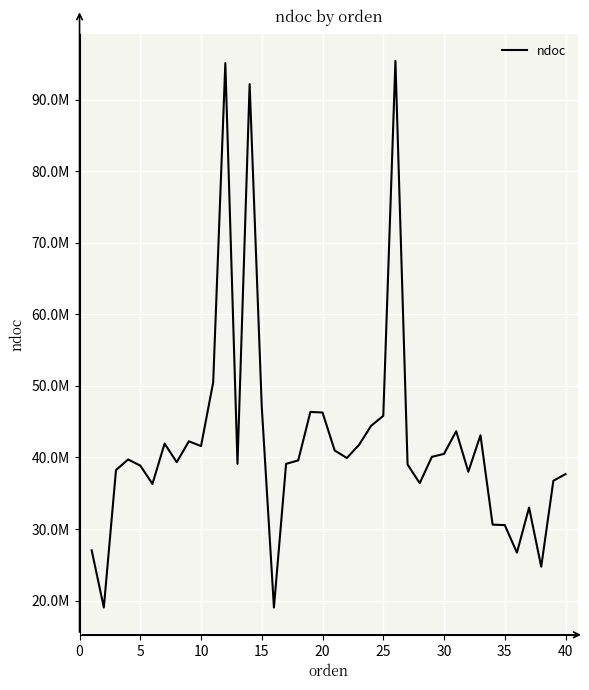

True or false: the data has more than 2 interior local peaks.

True